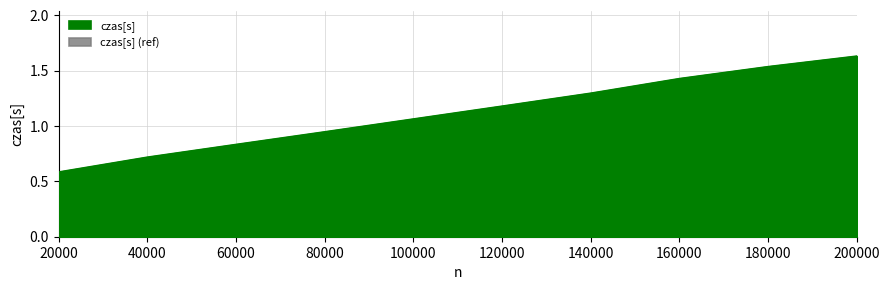

What is the minimum value shown in the chart?

0.6